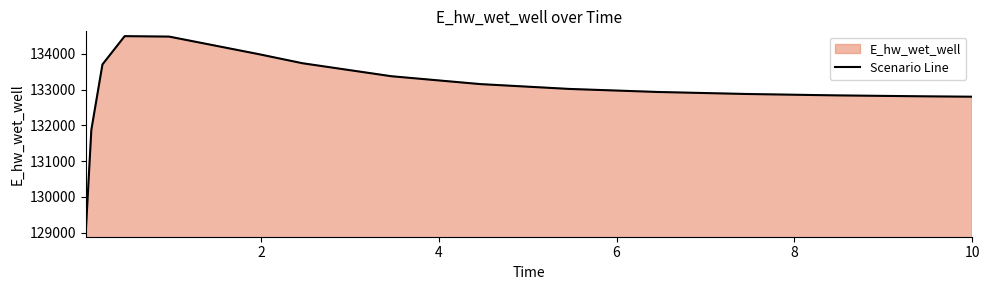

What is the greatest value displayed?

134491.2